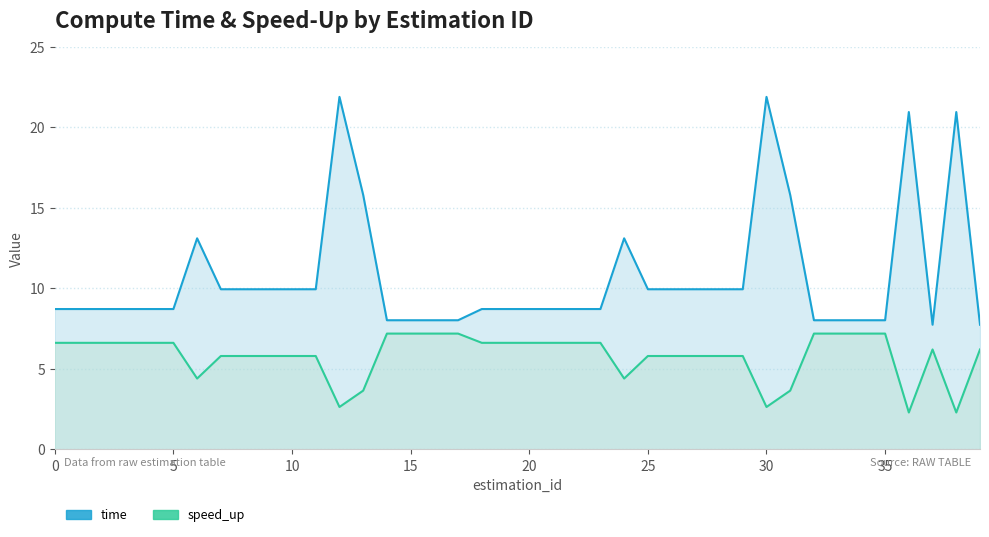

What is the minimum value shown in the chart?

7.7